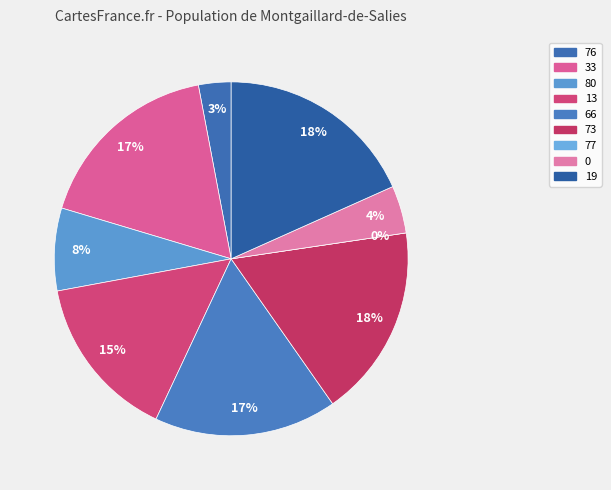

Which has a higher value, 19 or 77?

19